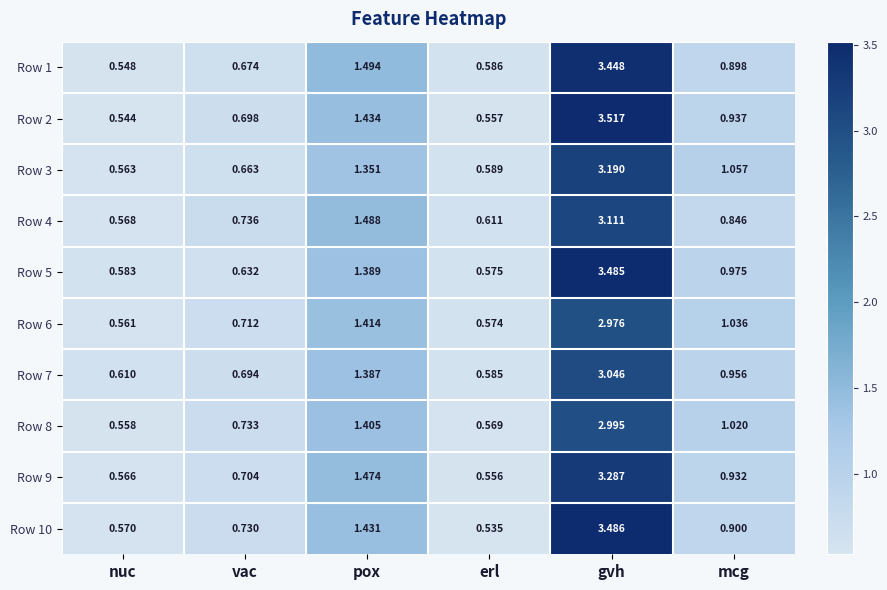

Rank the series at mcg from lowest to highest value.

Row 4, Row 1, Row 10, Row 9, Row 2, Row 7, Row 5, Row 8, Row 6, Row 3